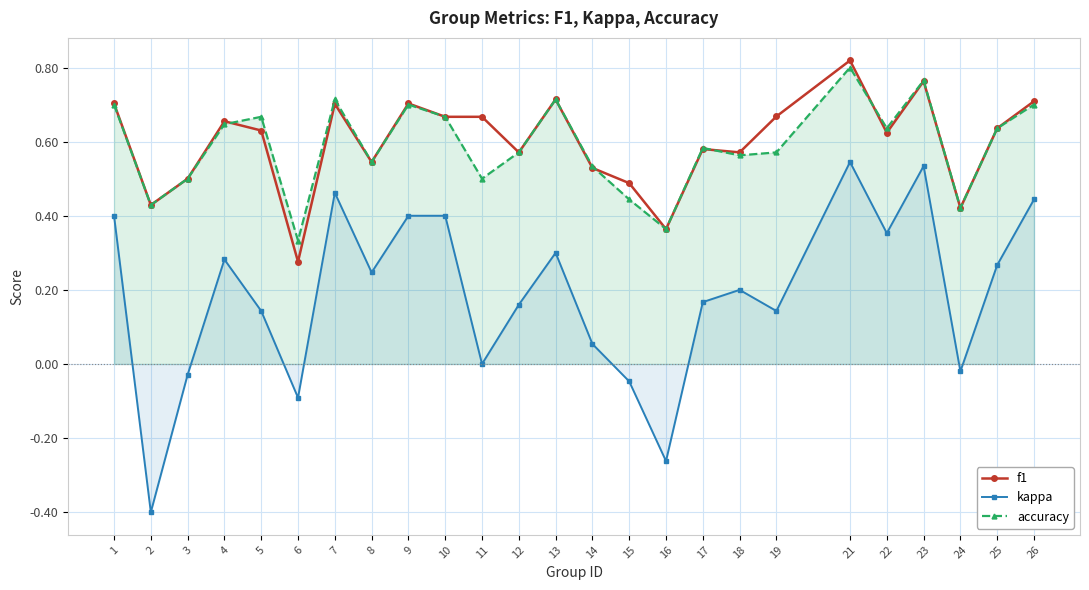

True or false: kappa has a value of 0.5 at 23.

True